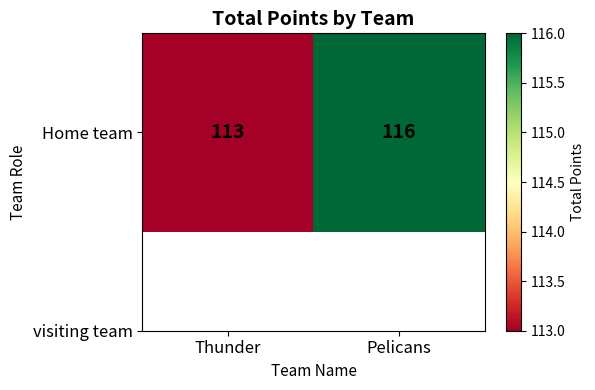

What is the smallest value displayed?

113